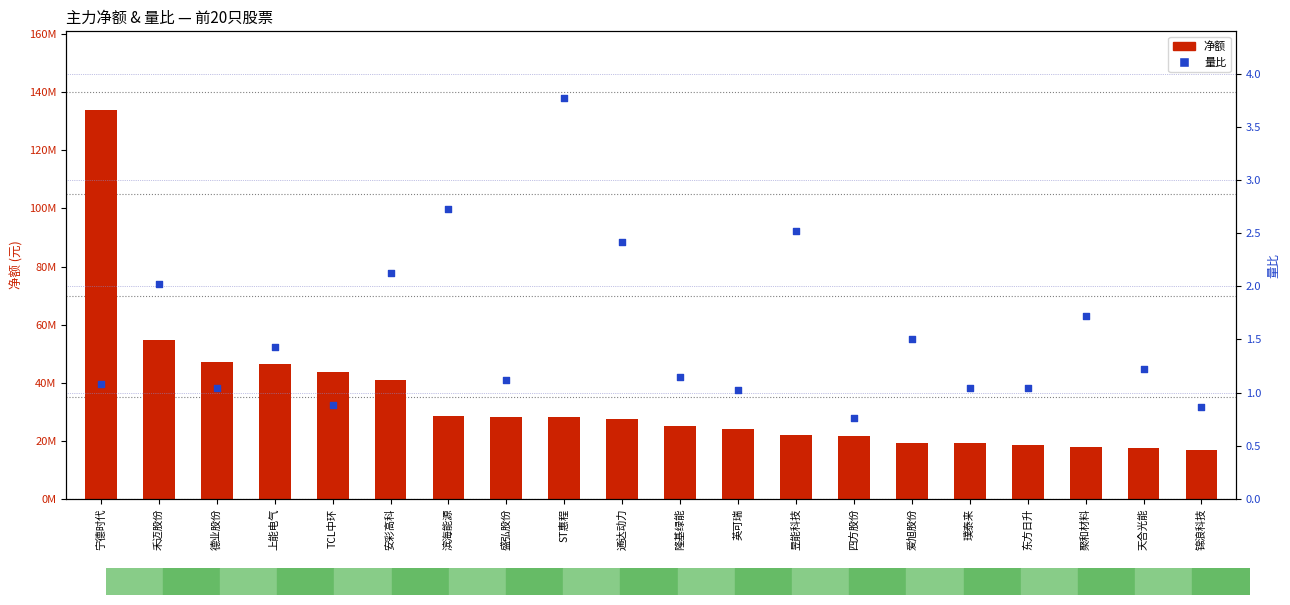

Which series has the largest total across all categories?

净额